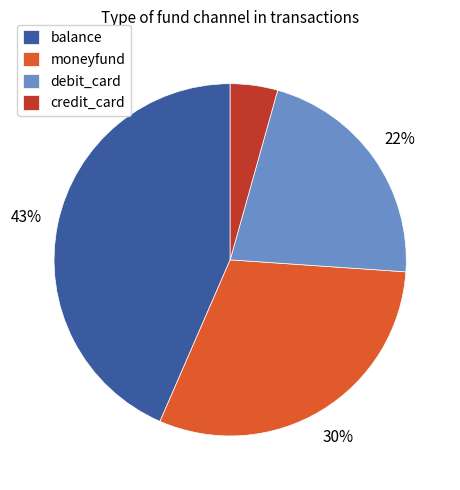

Which slice is the largest?

balance